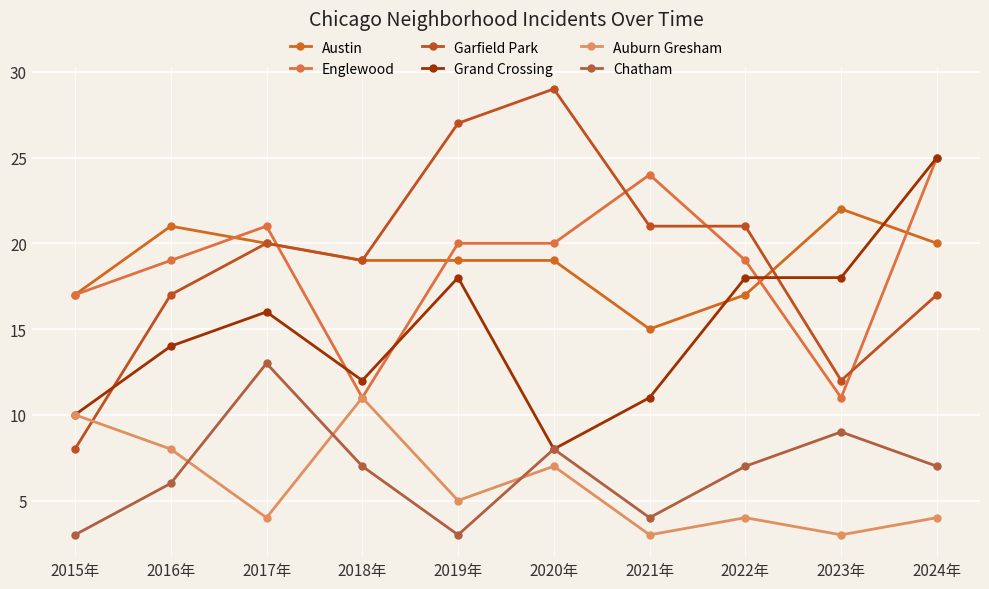

What is the sum of the Garfield Park values at 2018年 and 2021年?

40